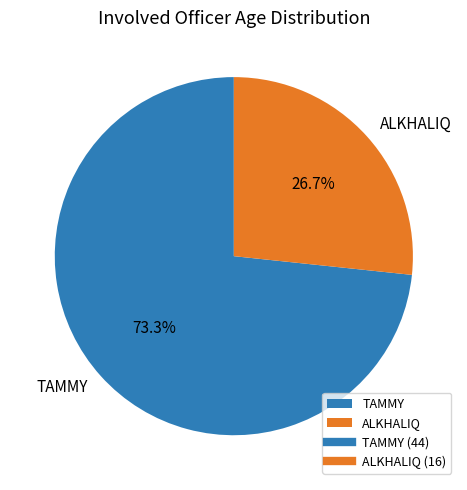

Is it true that TAMMY is 73% of the pie?

True